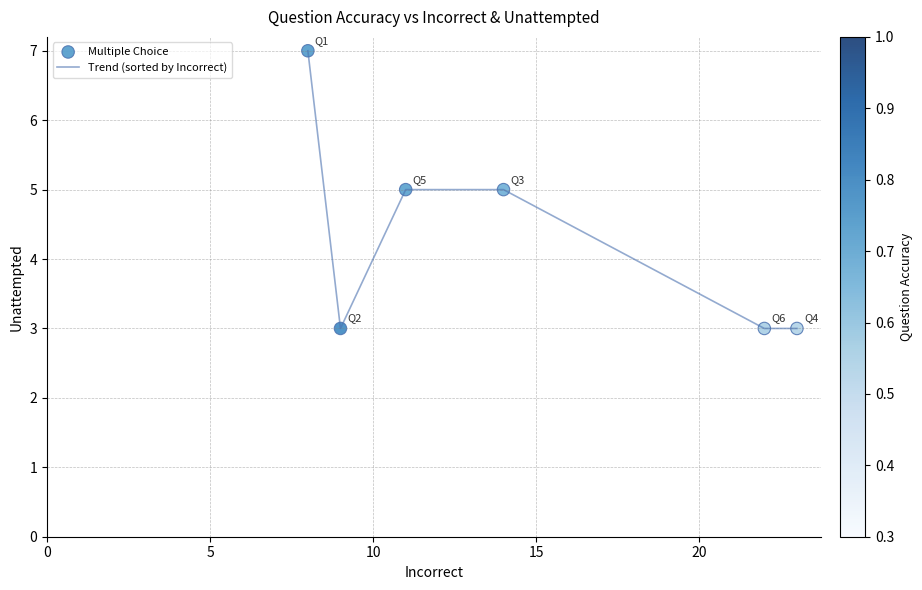

What is the smallest value displayed?

3